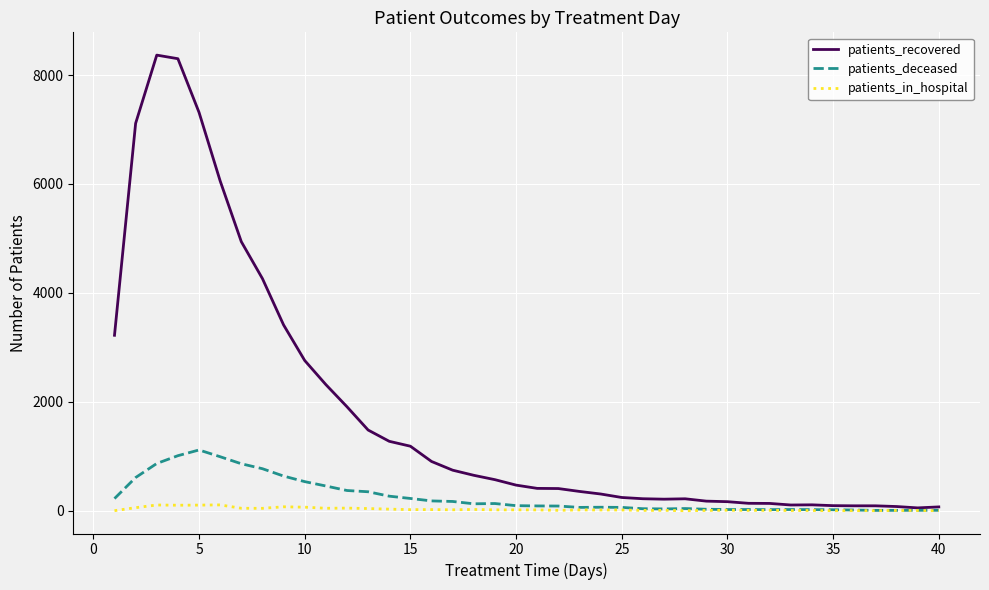

Which series has the largest range (max minus min)?

patients_recovered